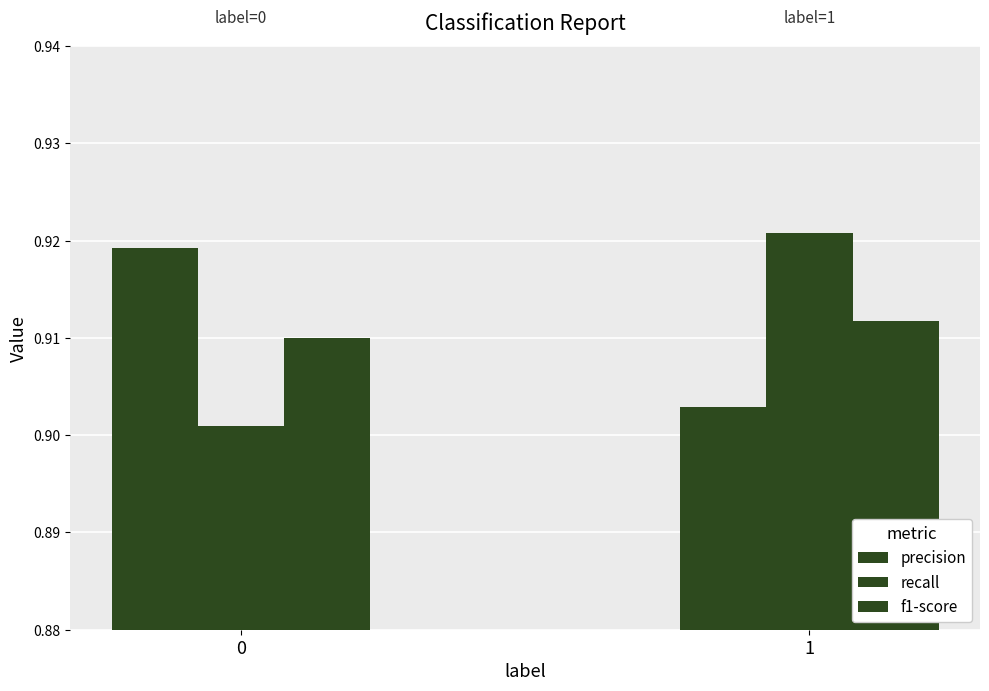

At which category is the sum across all series the highest?

1